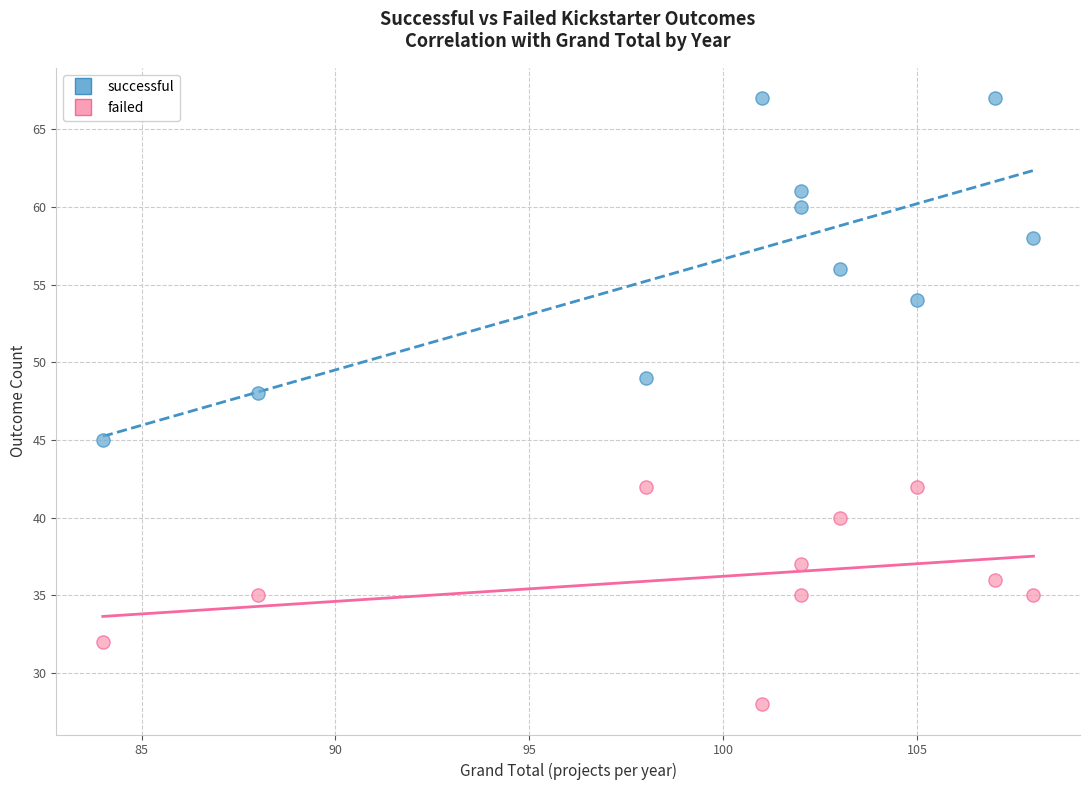

What are all the series names shown in the legend?

successful, failed